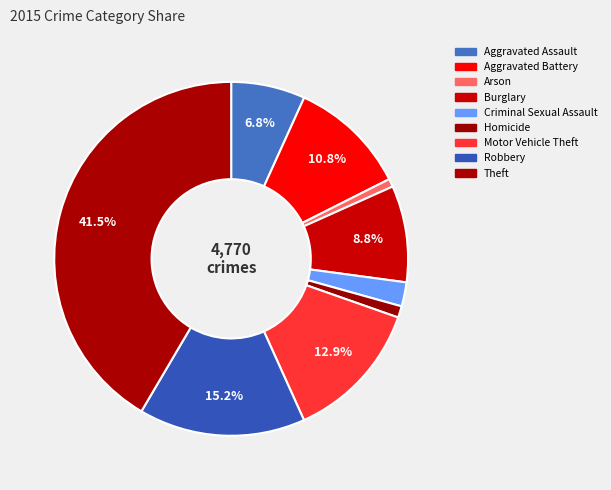

Is Criminal Sexual Assault the majority of the pie?

No